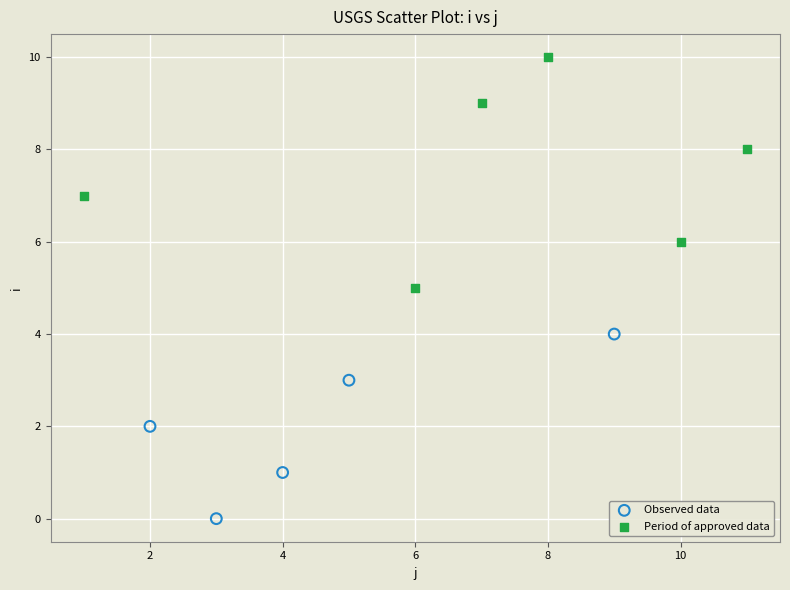

What are all the series names shown in the legend?

Observed data, Period of approved data